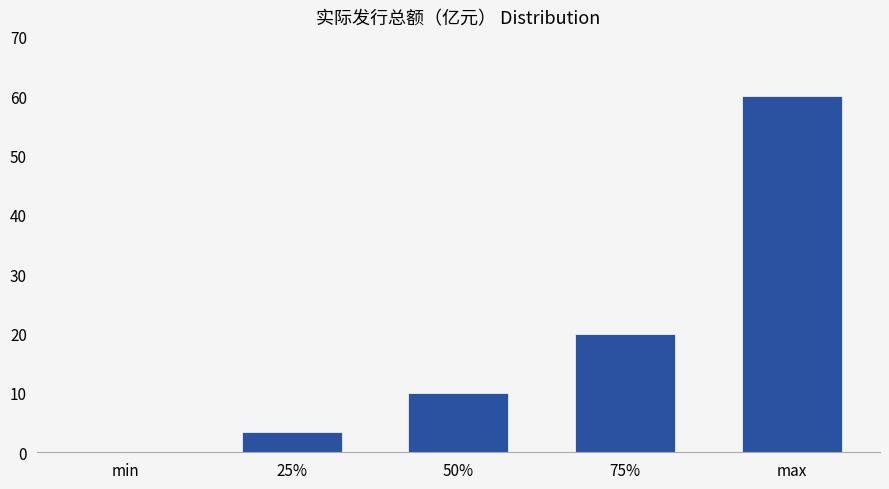

Is it true that the value at max is 33.9?

False